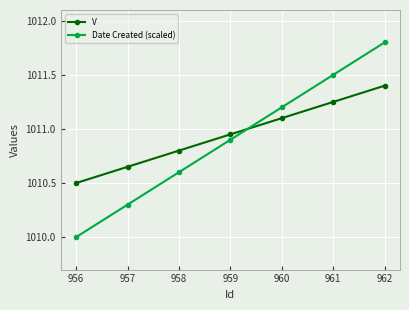

Is the value of Date Created (scaled) at 956 greater than the value of V at 956?

No